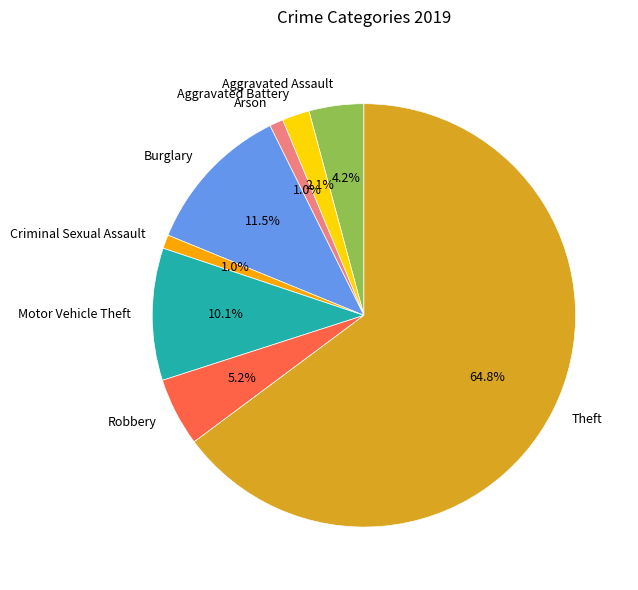

To the nearest percent, what is the difference between the largest and smallest slice percentages?

64%